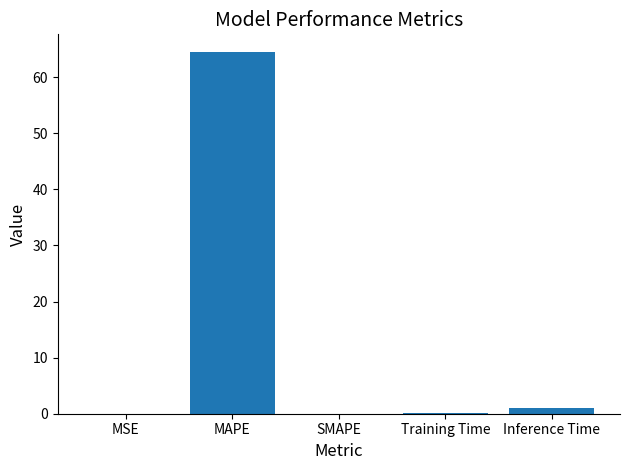

What value does the data have at MAPE?

64.4